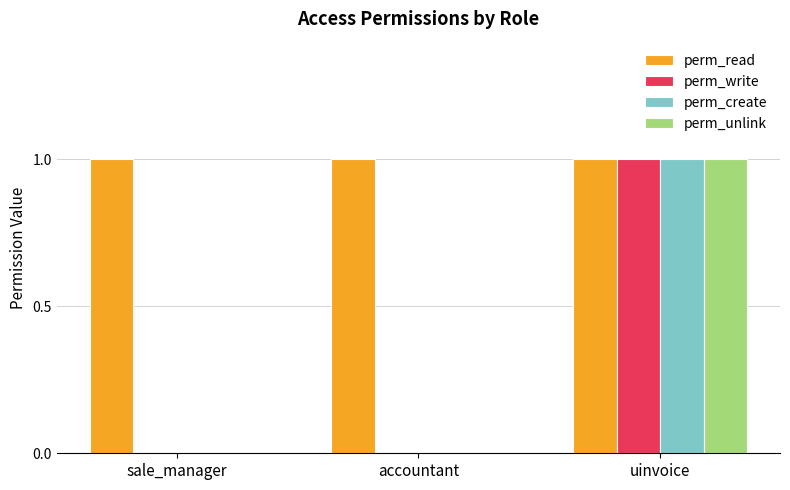

The perm_create series shows 2 at uinvoice. True or false?

False